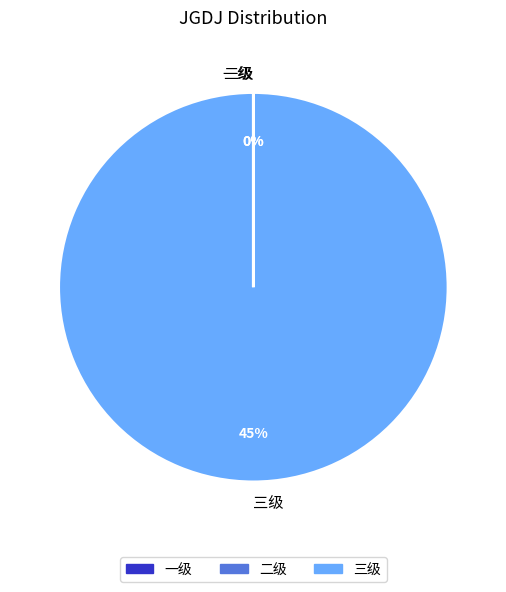

What is the largest slice in the pie chart?

三级